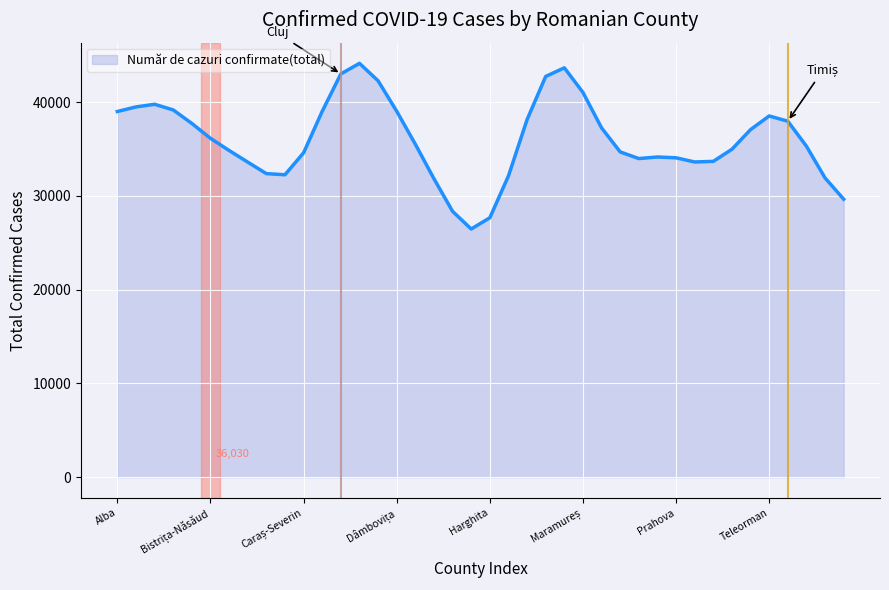

What is the difference between the maximum and minimum values?

17672